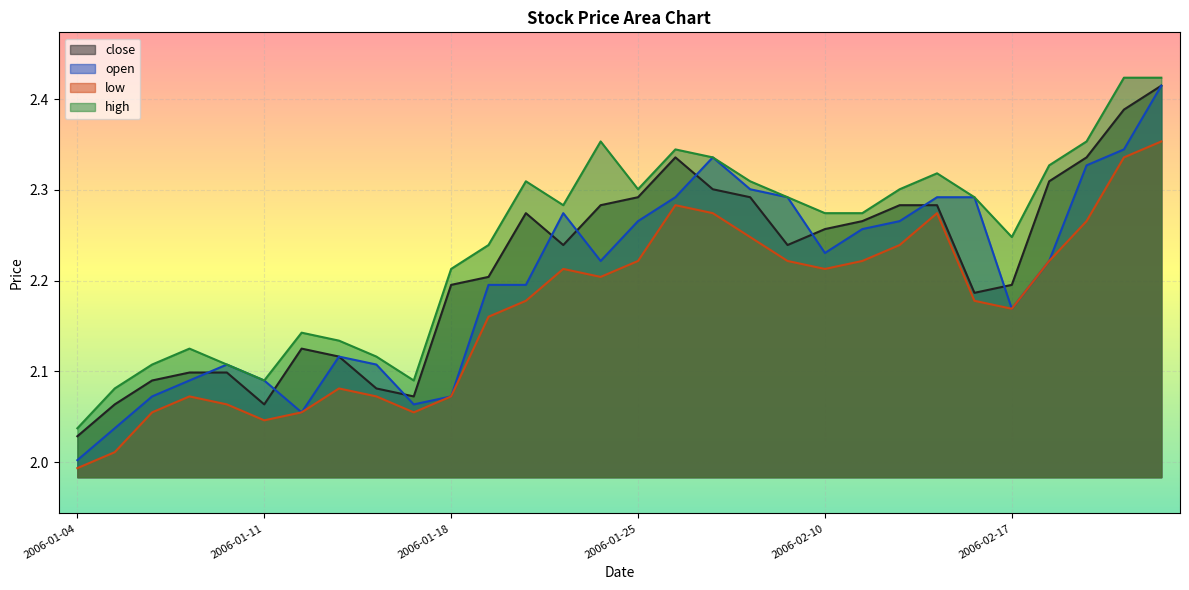

Which series has the largest total across all categories?

high